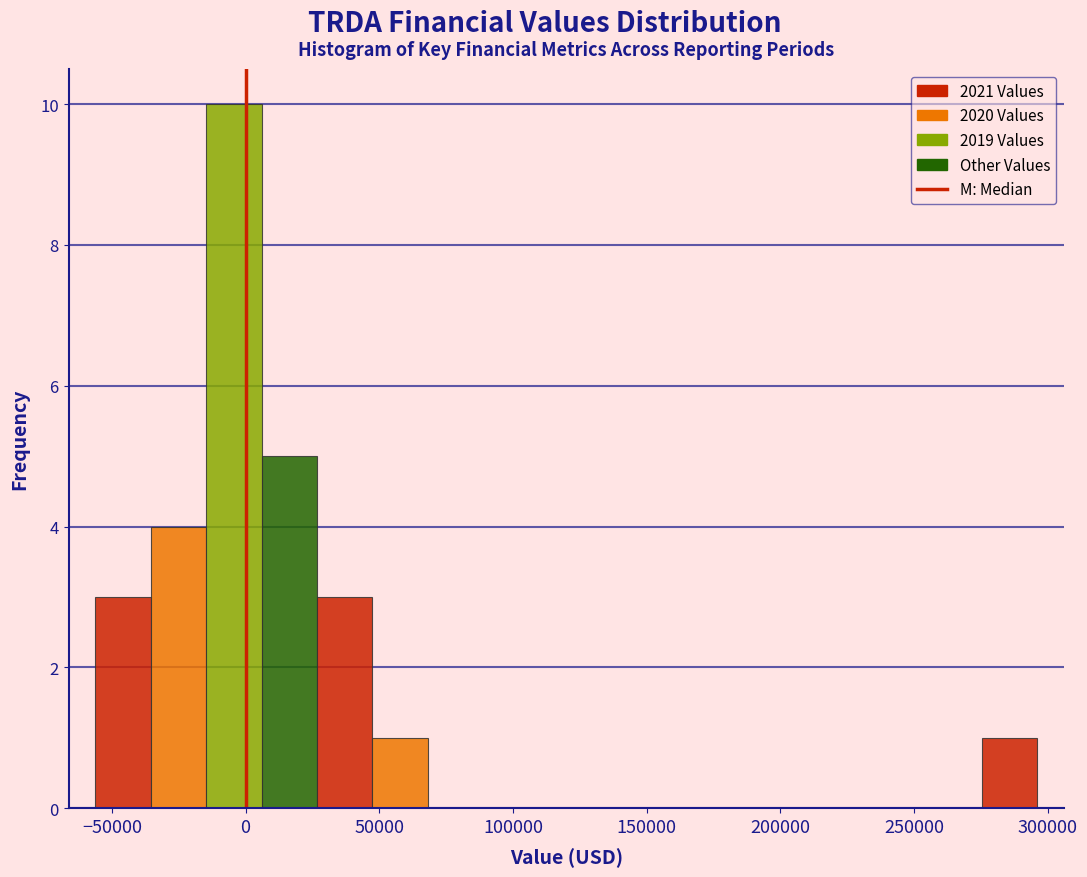

Over which range of the x-axis is the bar tallest?

-15000 to 5000